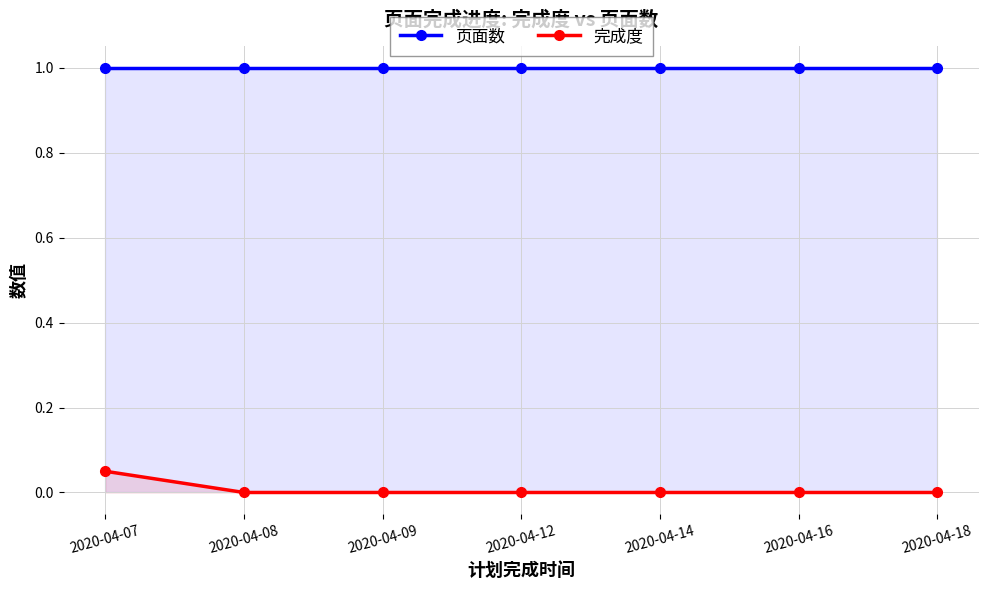

Rank the series by their maximum value, from lowest to highest.

完成度, 页面数